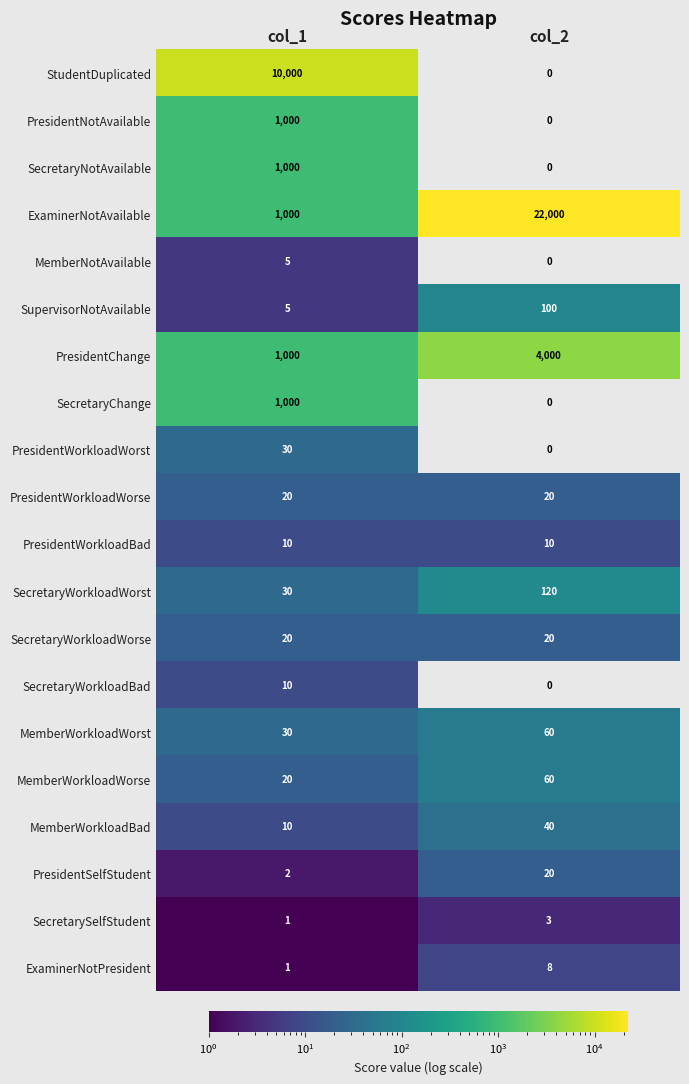

True or false: MemberNotAvailable has a value of -2 at col_2.

False